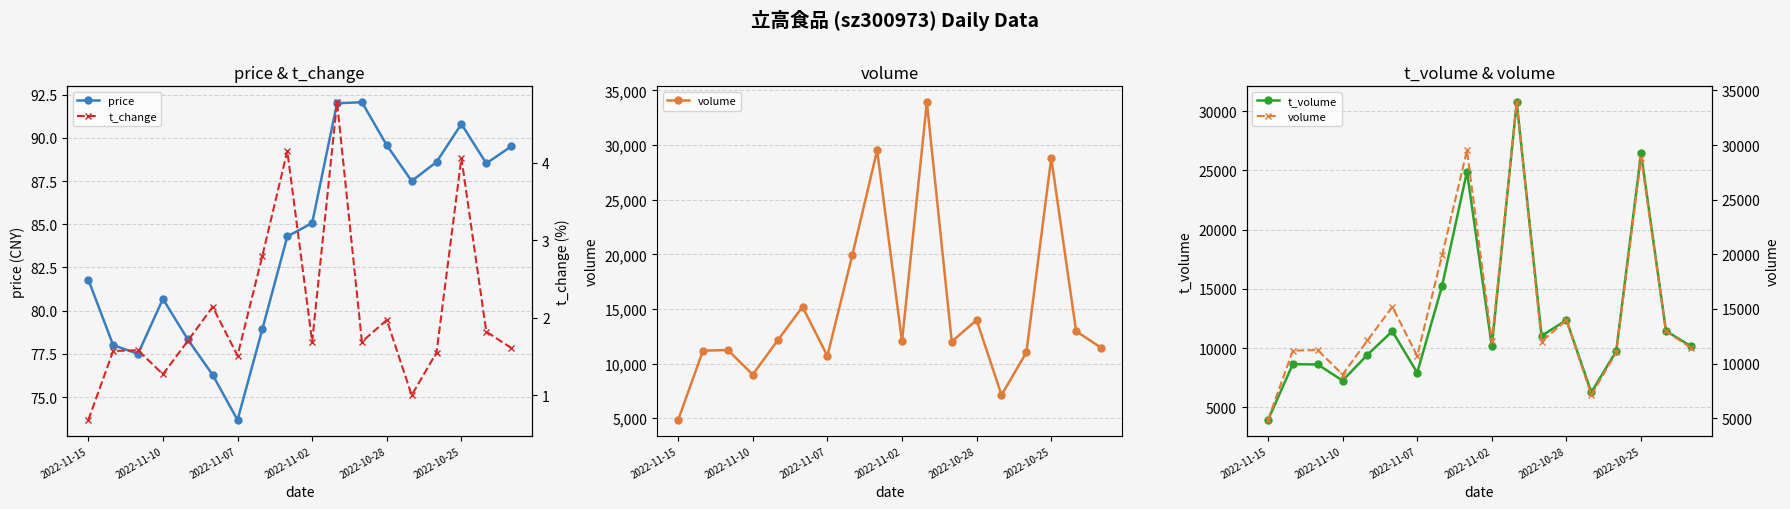

Reading right to left, what are all the values shown in this chart?

price: 89.5	88.5	90.8	88.6	87.5	89.6	92.1	92.0	85.1	84.3	78.9	73.7	76.3	78.3	80.7	77.5	78.0	81.8
volume: 11450.0	12962.0	28827.0	11013.0	7119.0	13976.0	12013.0	33926.0	12018.0	29514.0	19904.0	10699.0	15190.0	12113.0	8990.0	11234.0	11177.0	4831.0
t_volume: 10172.0	11465.0	26442.0	9750.0	6276.0	12371.0	11044.0	30758.0	10158.0	24901.0	15250.0	7931.0	11433.0	9450.0	7264.0	8629.0	8656.0	3943.0
t_change: 1.6	1.8	4.1	1.6	1.0	2.0	1.7	4.8	1.7	4.2	2.8	1.5	2.1	1.7	1.3	1.6	1.6	0.7